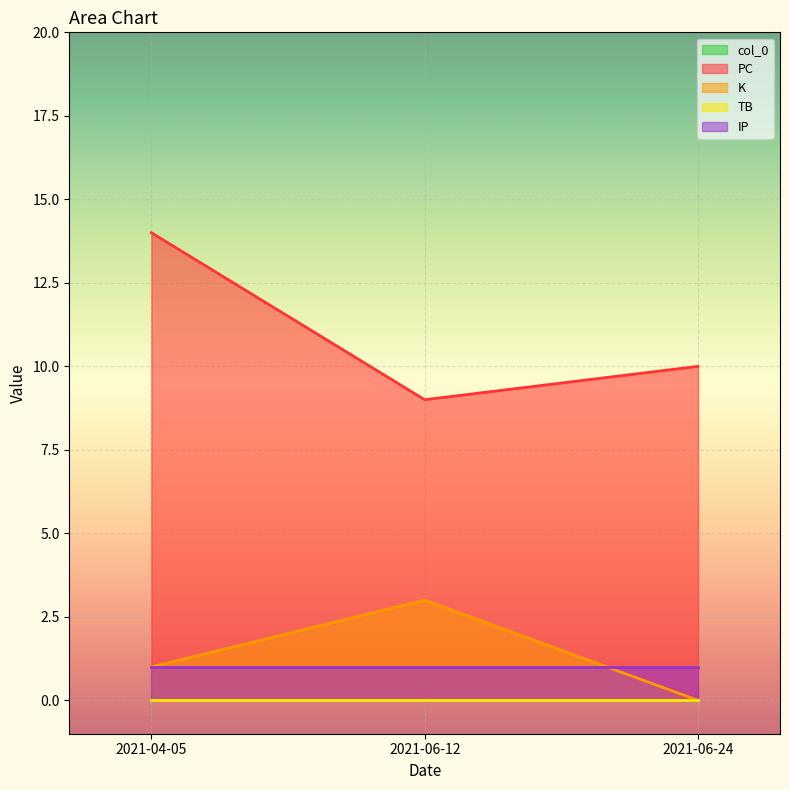

What is the spread (max minus min) of values at 2021-06-12?

9